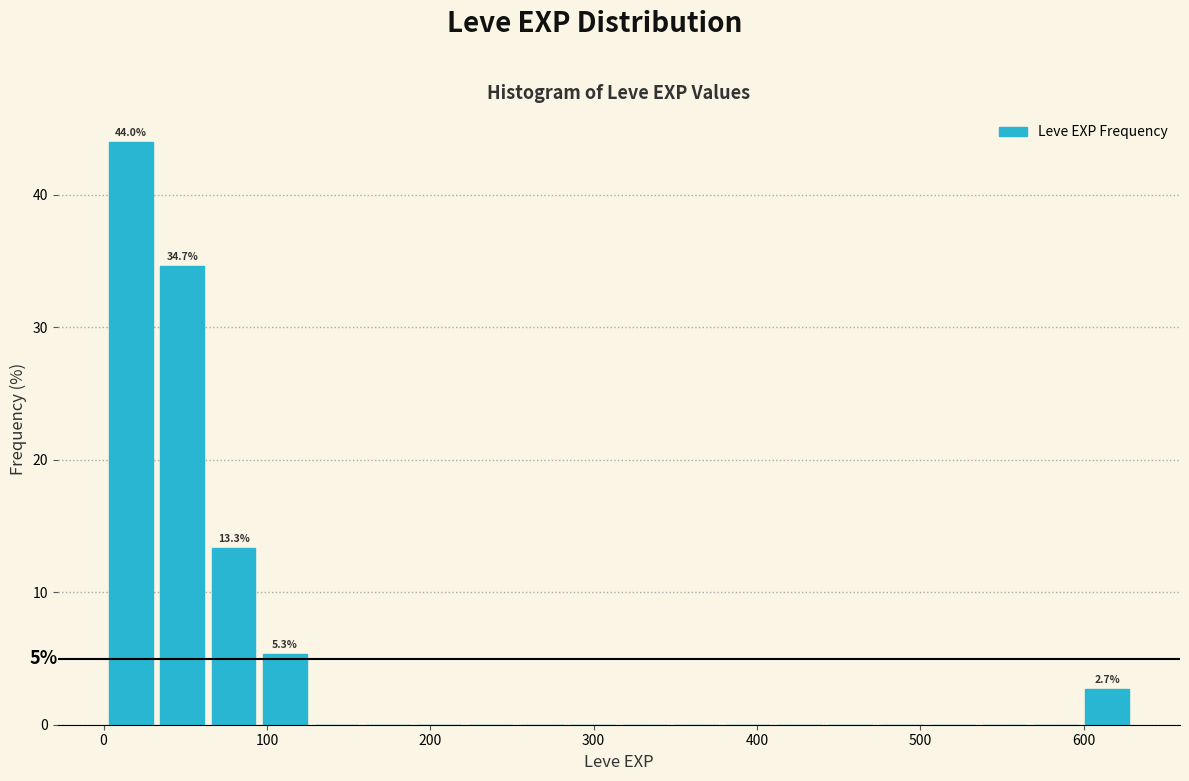

Around what value on the x-axis is the tallest bar? Give the approximate position of its centre, as read against the axis.

20